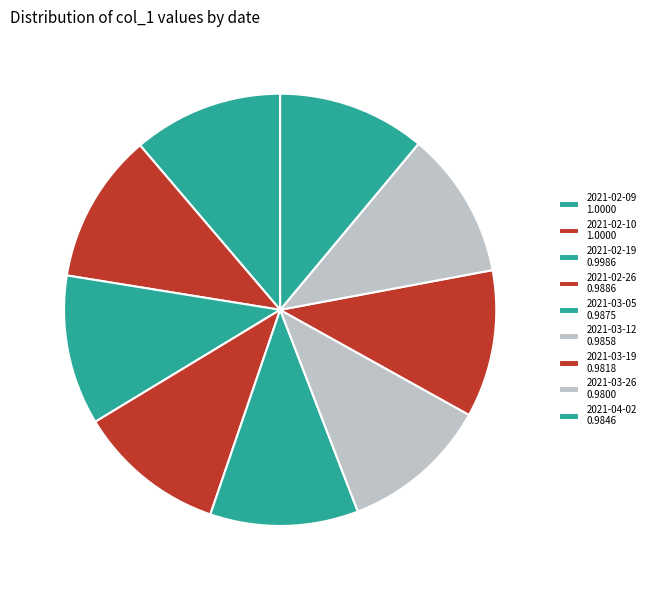

Does any single category account for the majority?

No